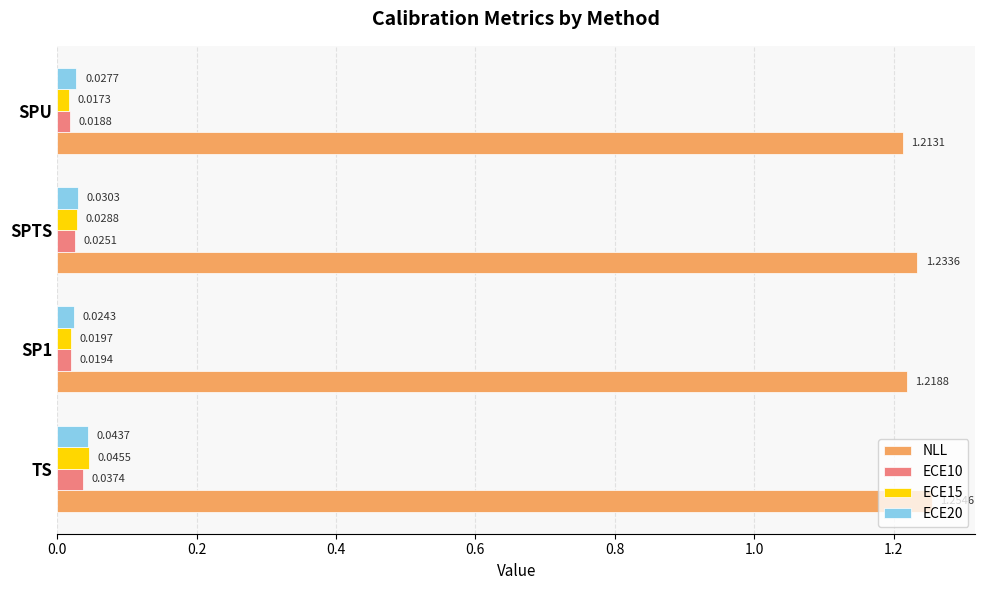

Which category has the lowest value in the NLL series?

SPU